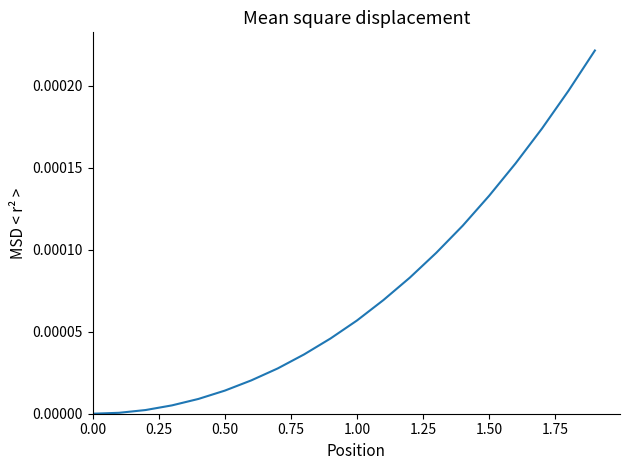

How many lines are shown in the chart?

1